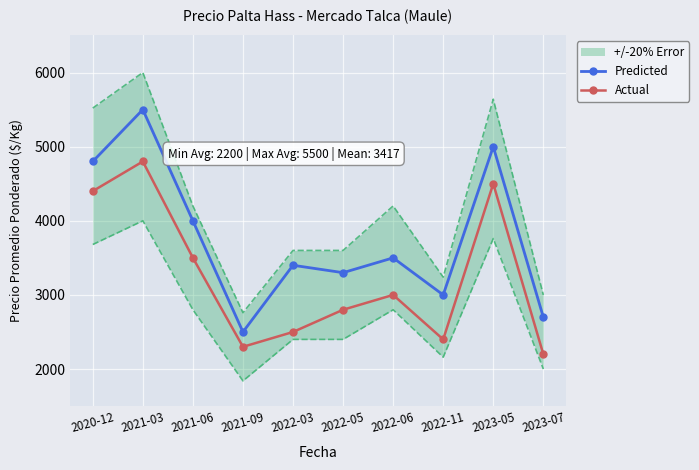

At 2021-09, list the series in order from largest to smallest.

Predicted, Actual